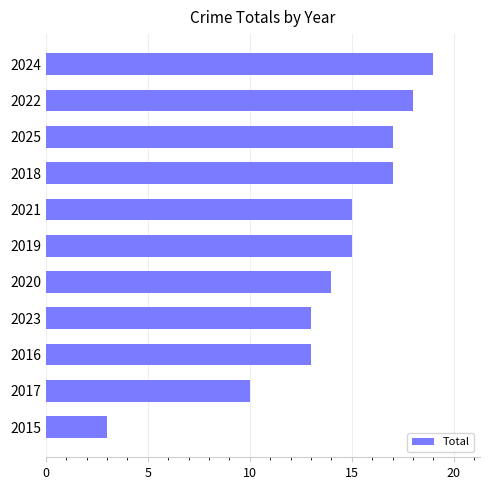

What is the average value?

14